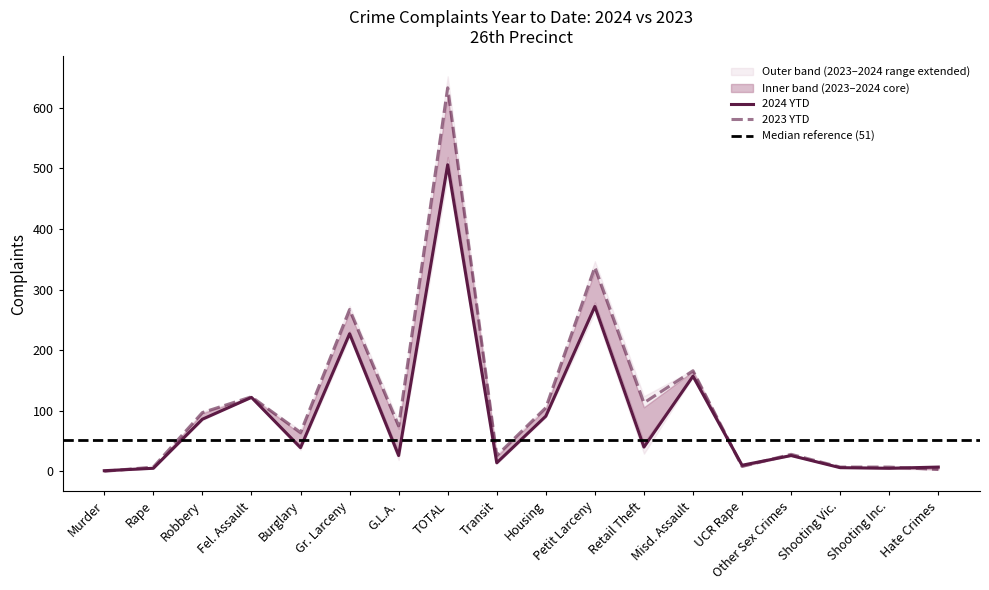

How many intersections are there between 2023 and 2024?

4